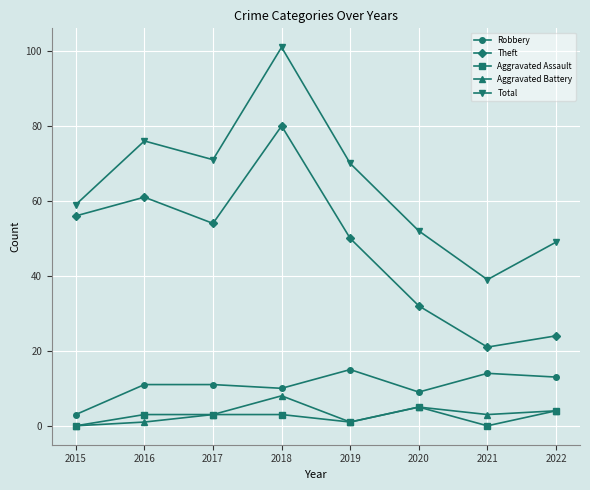

How many lines are shown in the chart?

5